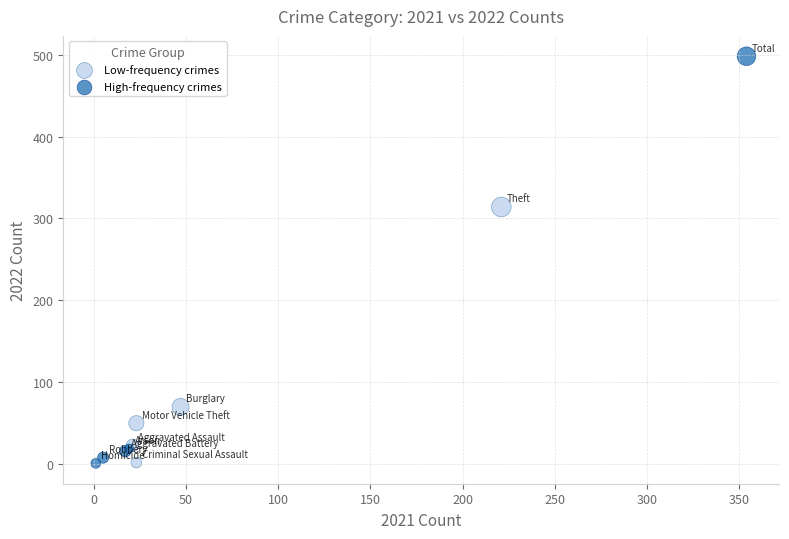

Which series contains the highest Y value?

High-frequency crimes